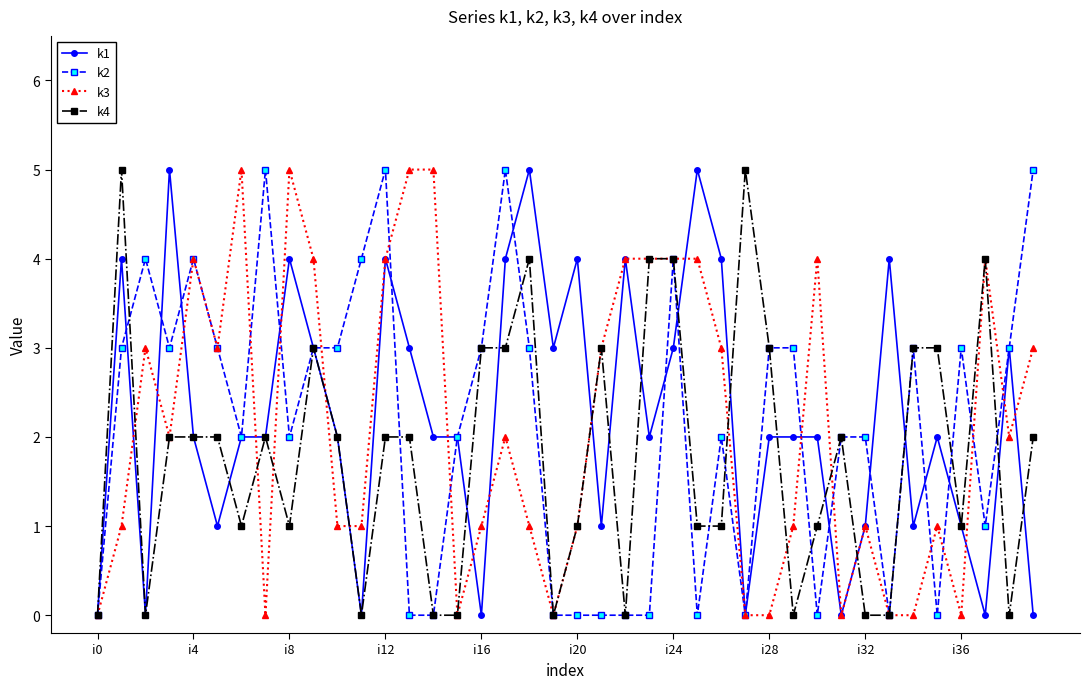

True or false: k3 has more than 2 points higher than both neighbors.

True